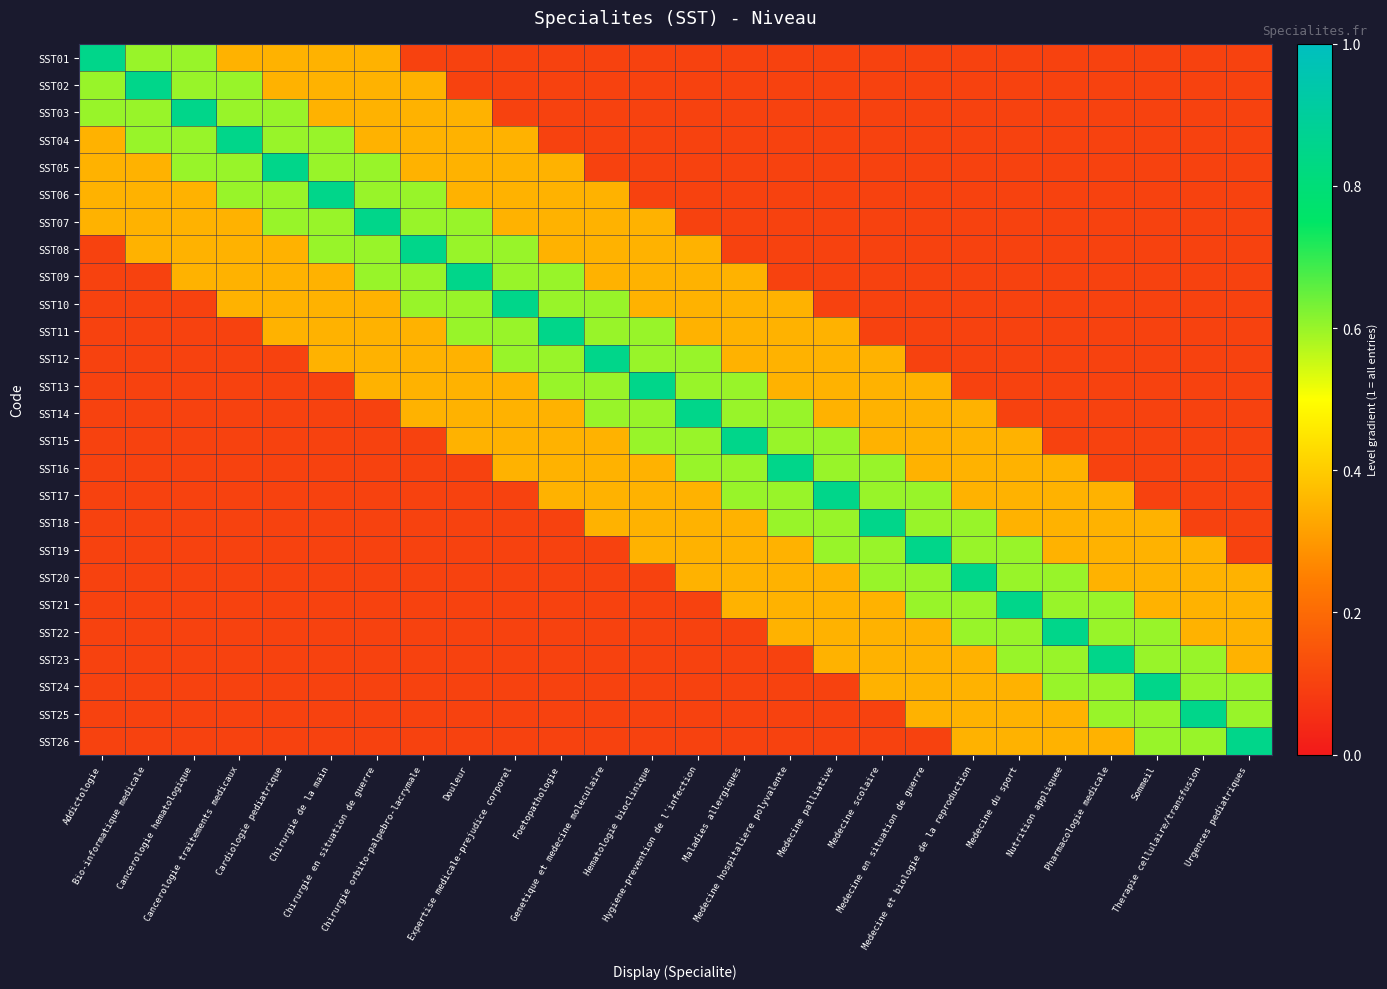

At how many categories does at least one series exceed 0?

26